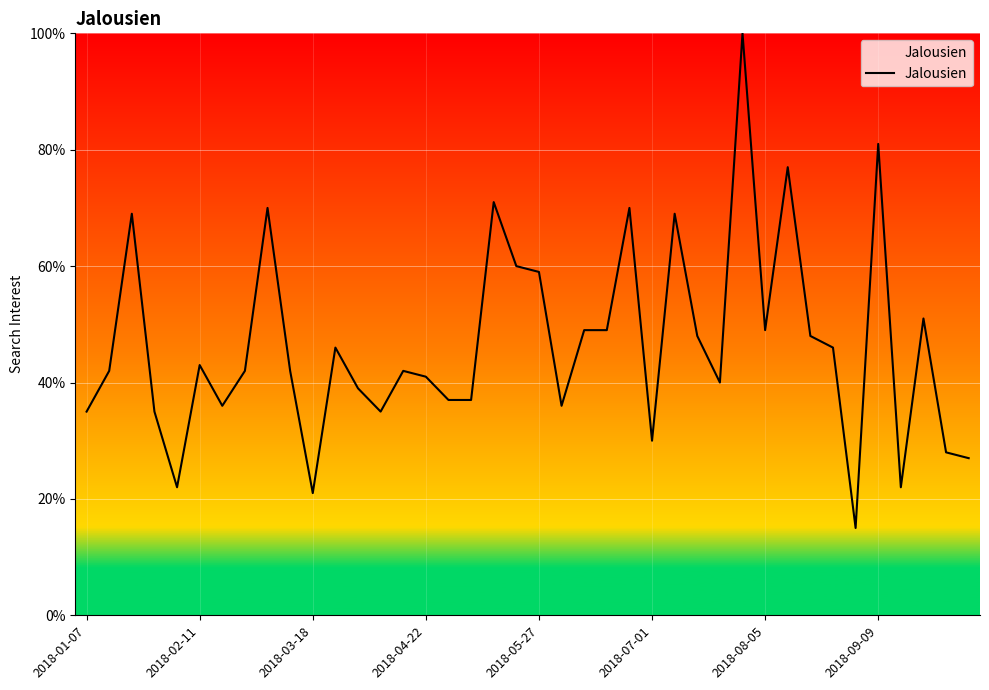

What is the difference between the maximum and second lowest values?

79